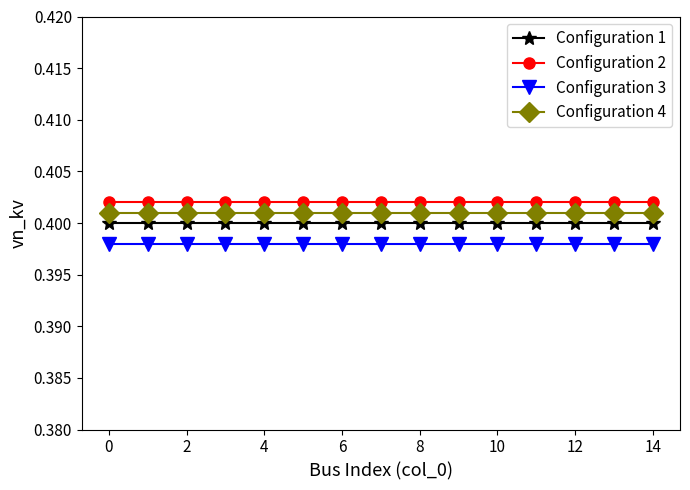

At how many categories does at least one series exceed 0?

15